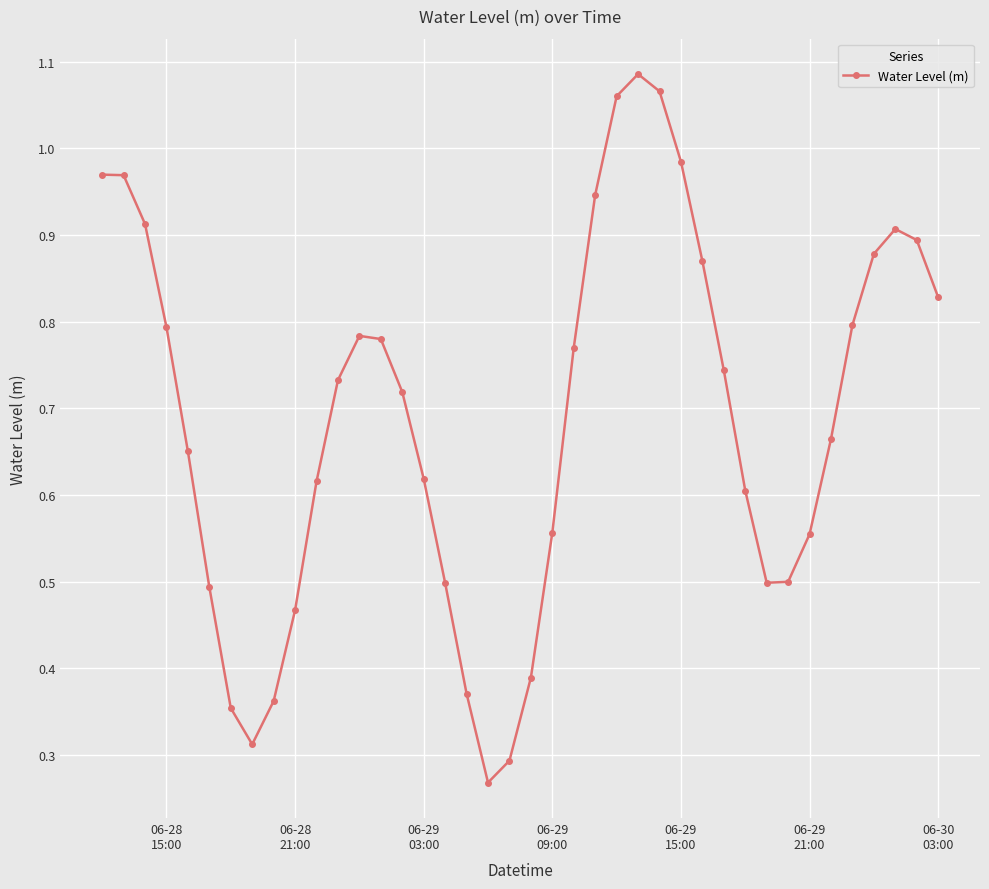

How many points are lower than both their immediate neighbors (excluding endpoints)?

3